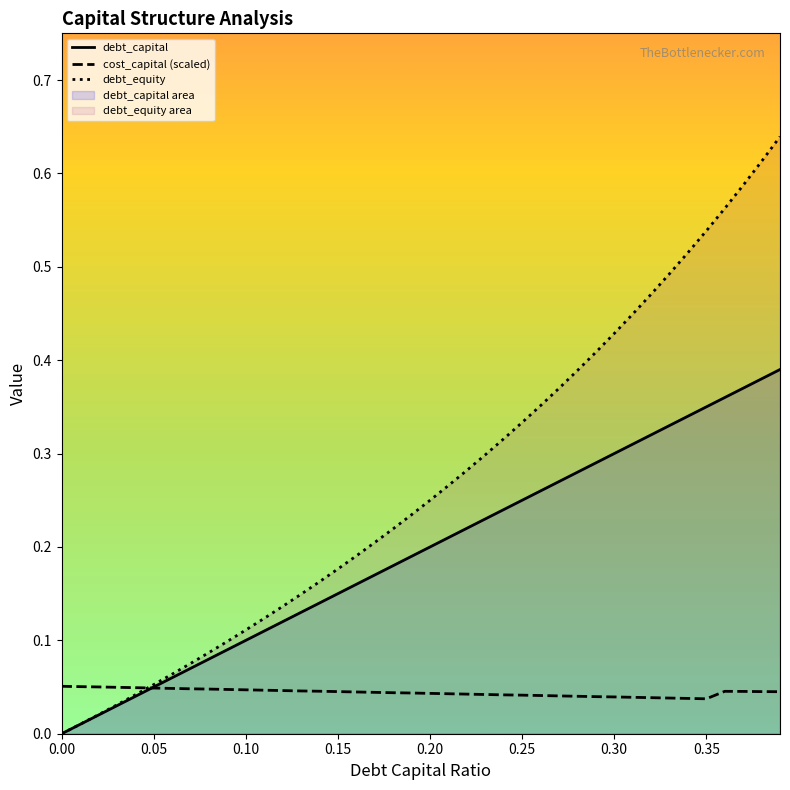

What is the difference between the maximum and minimum values in the debt_equity series?

0.6